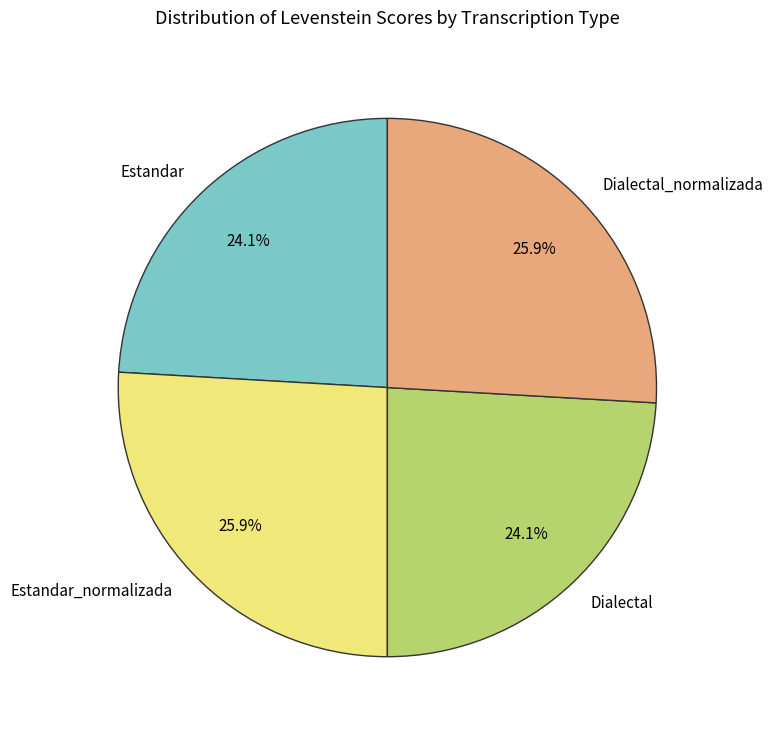

To the nearest percent, what is the difference between the largest and smallest slice percentages?

2%